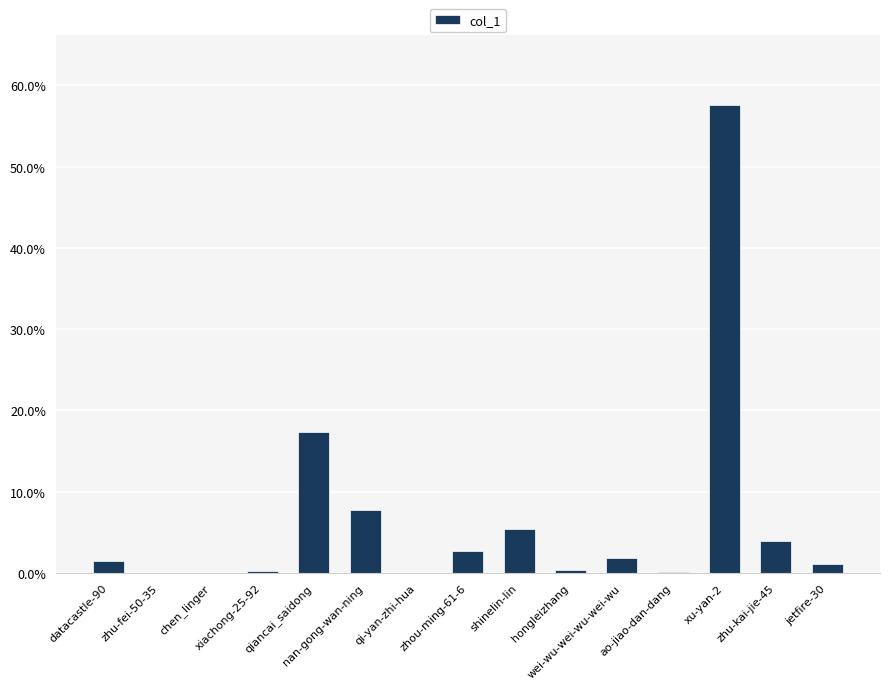

What is the greatest value displayed?

57.6